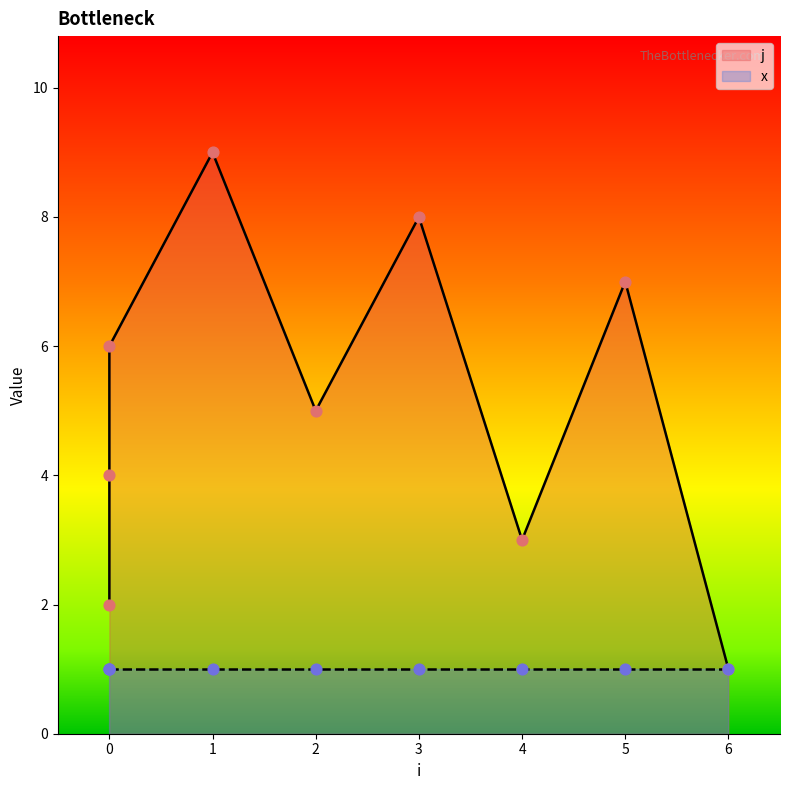

What is the change in value from 0 to 6?

-3